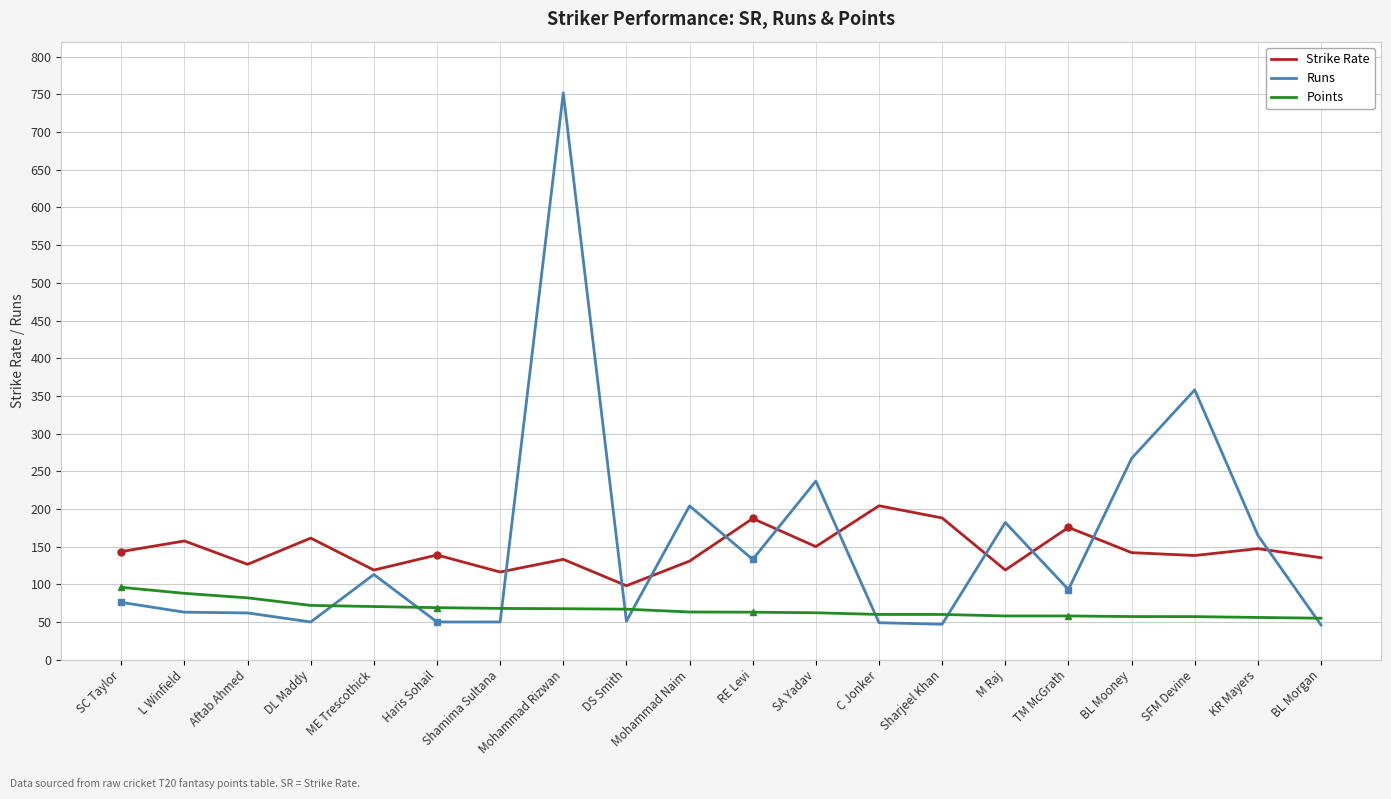

True or false: Points and Strike Rate cross at least once.

False